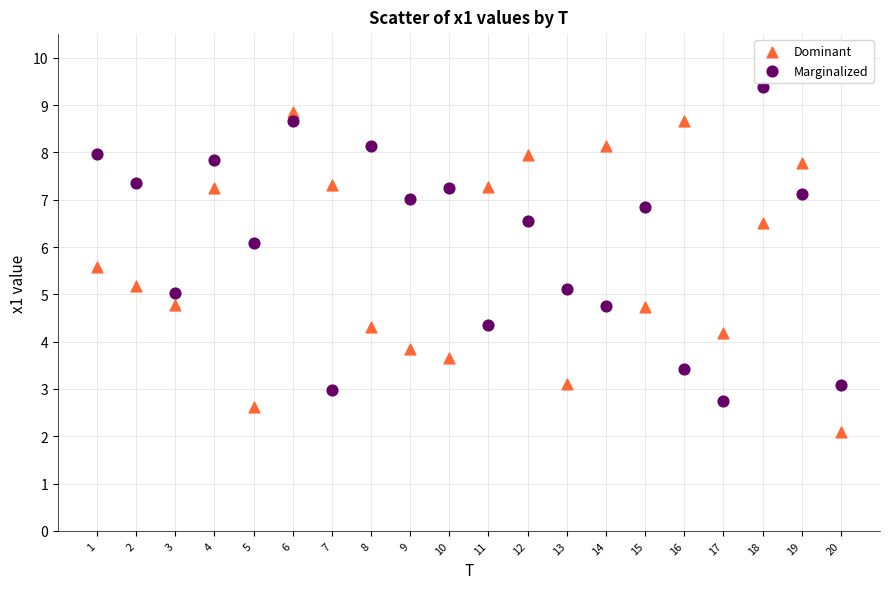

Across all data points, what is the range of X values (max minus min)?

19.0